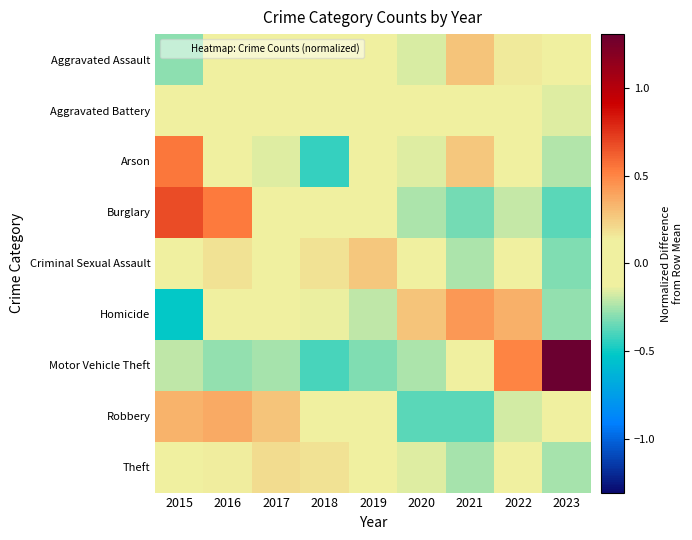

Reading right to left, list all the values displayed in this chart.

Aggravated Assault: 2023=0.0	2022=0.1	2021=0.3	2020=-0.2	2019=-0.0	2018=-0.0	2017=0.1	2016=-0.0	2015=-0.3
Aggravated Battery: 2023=-0.2	2022=-0.1	2021=-0.0	2020=-0.0	2019=-0.0	2018=0.1	2017=0.1	2016=0.1	2015=-0.0
Arson: 2023=-0.2	2022=0.1	2021=0.3	2020=-0.2	2019=0.1	2018=-0.4	2017=-0.2	2016=-0.0	2015=0.5
Burglary: 2023=-0.4	2022=-0.2	2021=-0.3	2020=-0.2	2019=-0.1	2018=-0.0	2017=0.0	2016=0.5	2015=0.7
Criminal Sexual Assault: 2023=-0.3	2022=0.1	2021=-0.2	2020=-0.1	2019=0.3	2018=0.2	2017=-0.1	2016=0.2	2015=-0.0
Homicide: 2023=-0.3	2022=0.4	2021=0.4	2020=0.3	2019=-0.2	2018=-0.1	2017=0.0	2016=0.1	2015=-0.5
Motor Vehicle Theft: 2023=1.3	2022=0.5	2021=-0.1	2020=-0.2	2019=-0.3	2018=-0.4	2017=-0.2	2016=-0.3	2015=-0.2
Robbery: 2023=-0.1	2022=-0.2	2021=-0.4	2020=-0.4	2019=-0.1	2018=0.1	2017=0.3	2016=0.4	2015=0.3
Theft: 2023=-0.3	2022=-0.1	2021=-0.2	2020=-0.2	2019=0.1	2018=0.2	2017=0.2	2016=0.1	2015=0.1